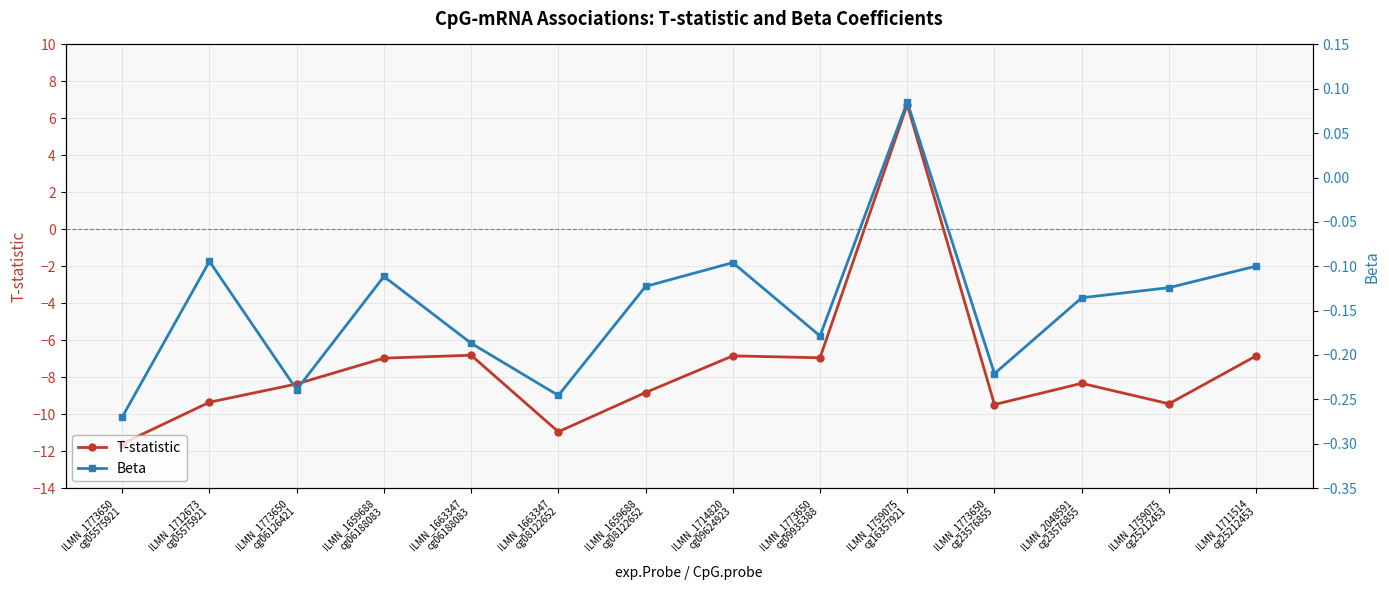

Reading left to right, transcribe all the data shown in this chart.

T-statistic: -11.6	-9.4	-8.4	-7.0	-6.8	-11.0	-8.8	-6.8	-7.0	6.7	-9.5	-8.3	-9.4	-6.8
Beta: -0.3	-0.1	-0.2	-0.1	-0.2	-0.2	-0.1	-0.1	-0.2	0.1	-0.2	-0.1	-0.1	-0.1